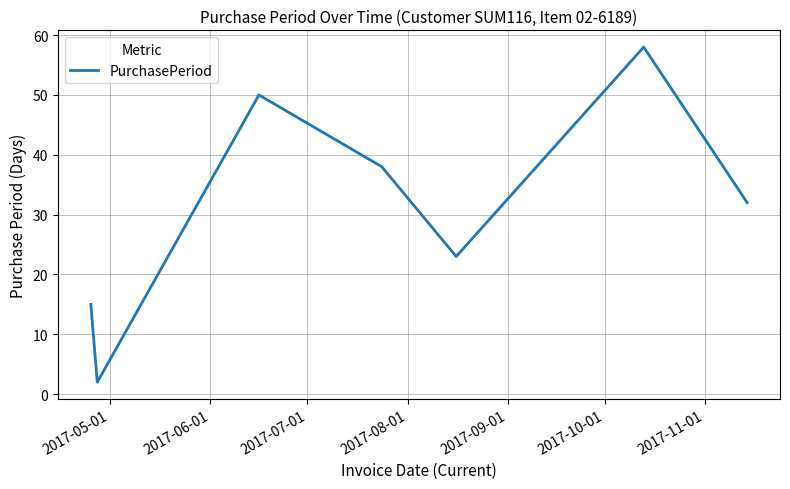

What is the average value?

31